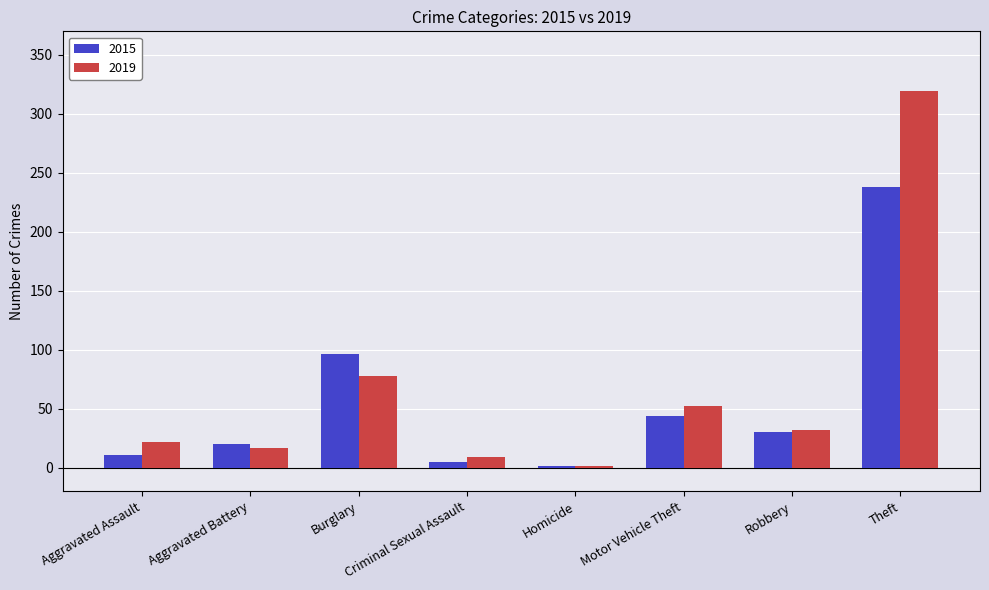

What is the sum of the 2015 values at Robbery and Aggravated Battery?

50